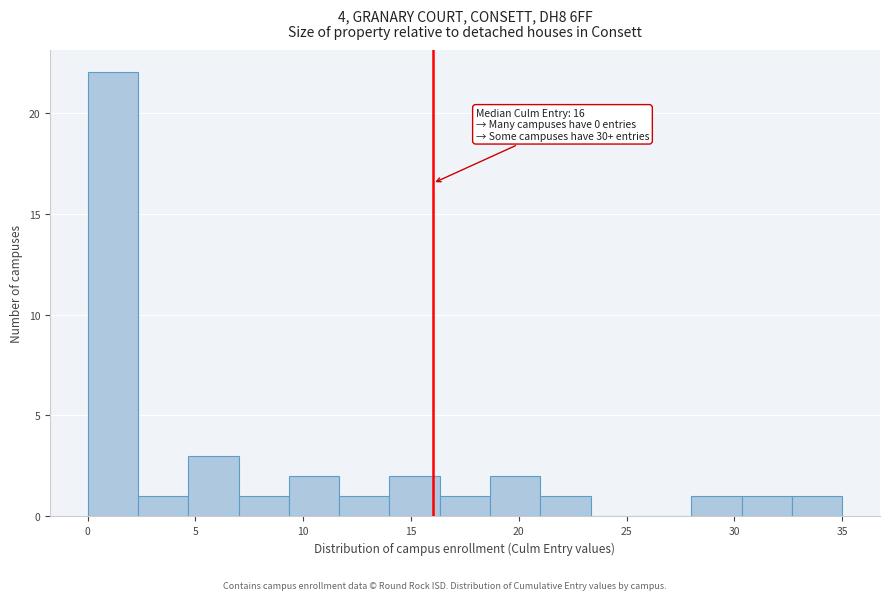

Which range on the x-axis has the tallest bar?

0.0 to 2.5